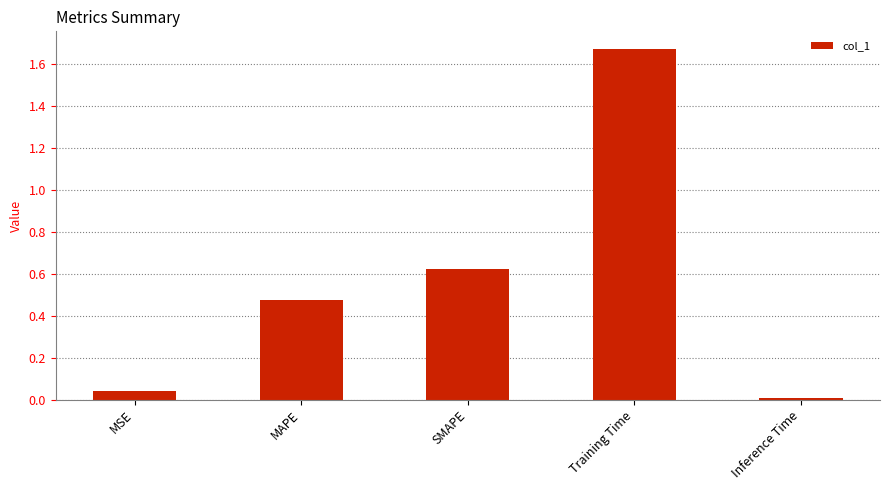

What is the difference between the maximum and second lowest values?

1.6